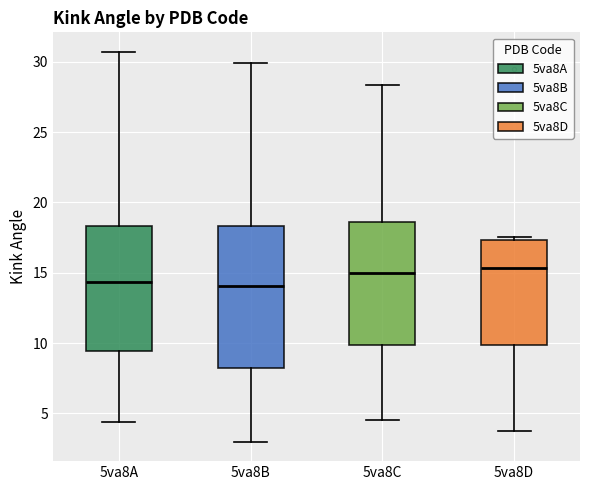

Reading left to right, transcribe this box plot: for each box, give where its median line is, the range the box spans, and where its two whiskers end, as read against the y-axis. The values are not printed on the chart, so give them approximately, as read against the axis.

5va8A: median 14.5, box 9.5 to 18.5, whiskers 4.5 to 30.5
5va8B: median 14.0, box 8.0 to 18.5, whiskers 3.0 to 30.0
5va8C: median 15.0, box 10.0 to 18.5, whiskers 4.5 to 28.5
5va8D: median 15.5, box 10.0 to 17.5, whiskers 3.5 to 17.5 (just above the box's upper edge)